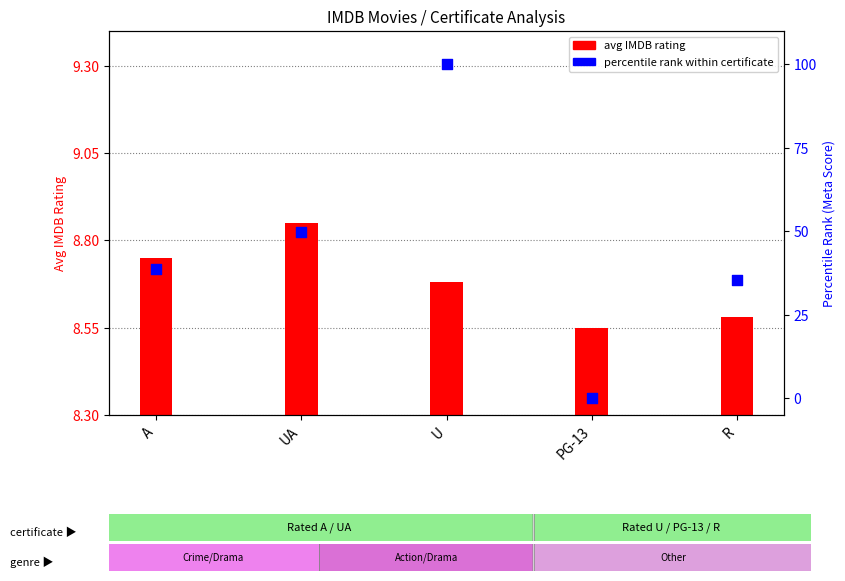

Which has a higher value, PG-13 or A?

A